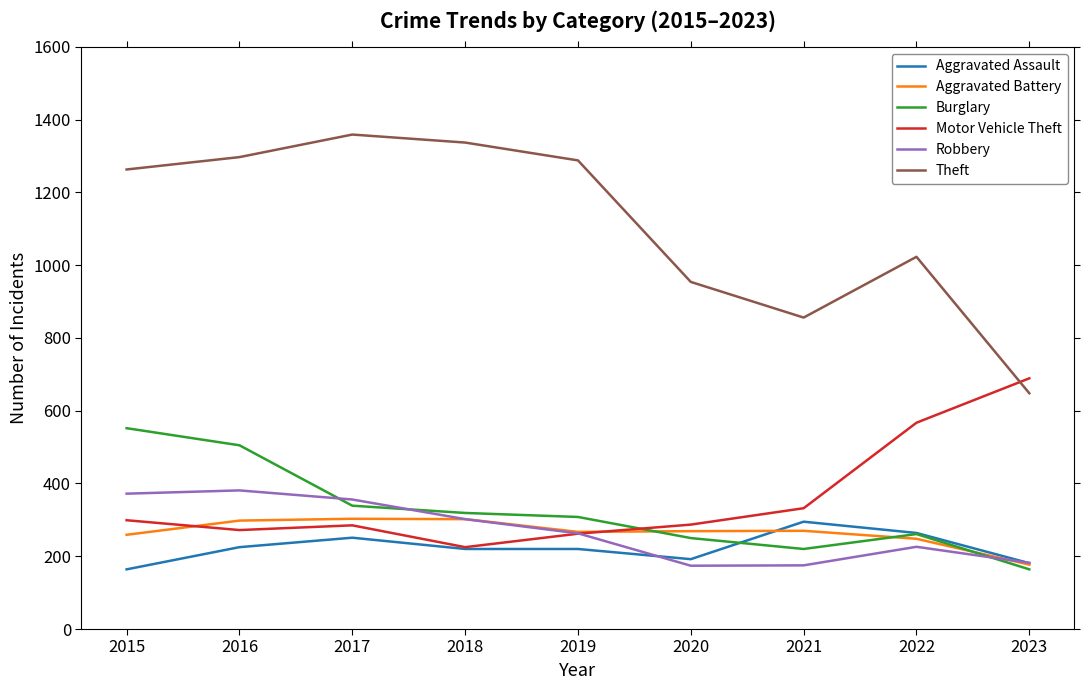

What is the spread (max minus min) of values at 2020?

780